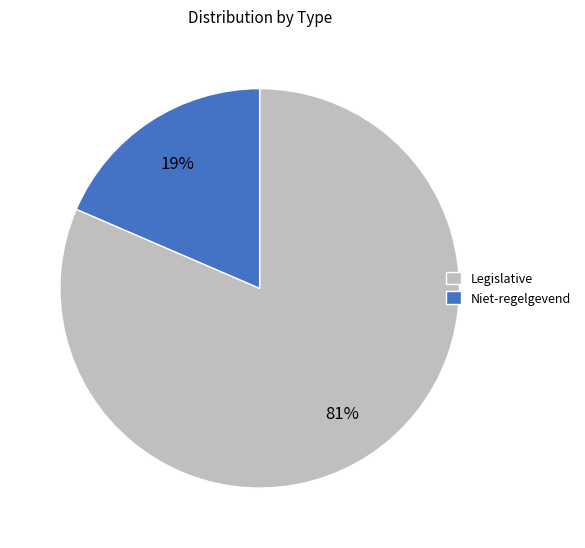

Count the number of slices in the pie.

2